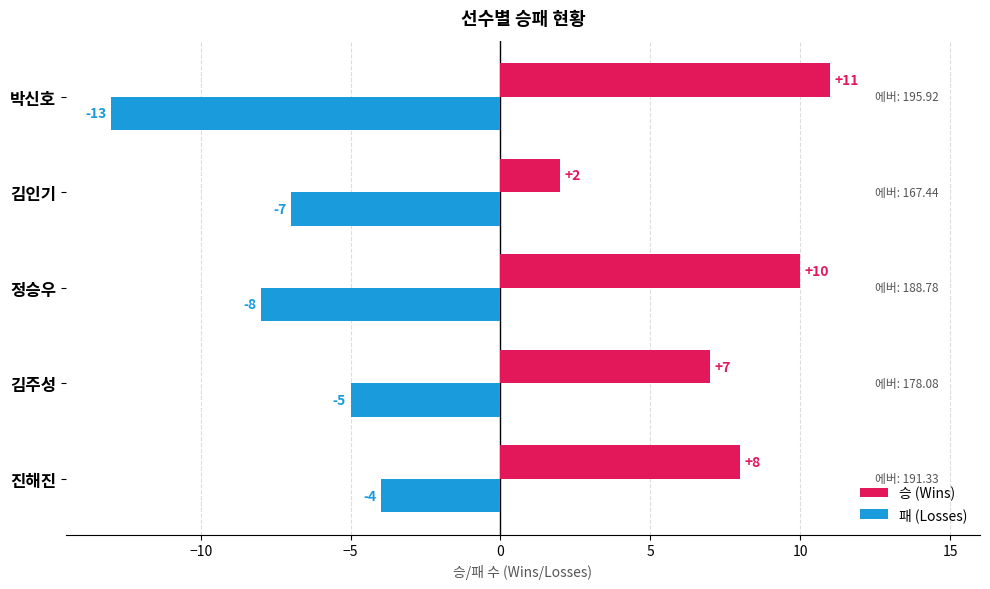

What is the sum of the 승 (Wins) values at 김인기 and 김주성?

9